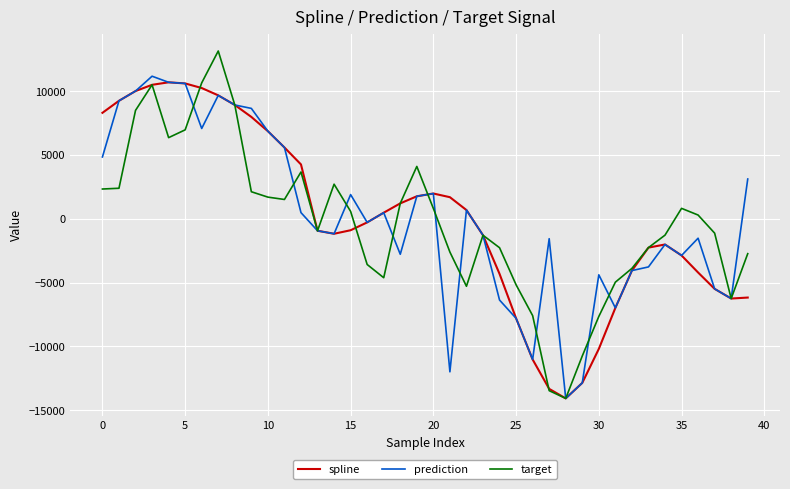

What is the minimum value shown in the chart?

-14078.3